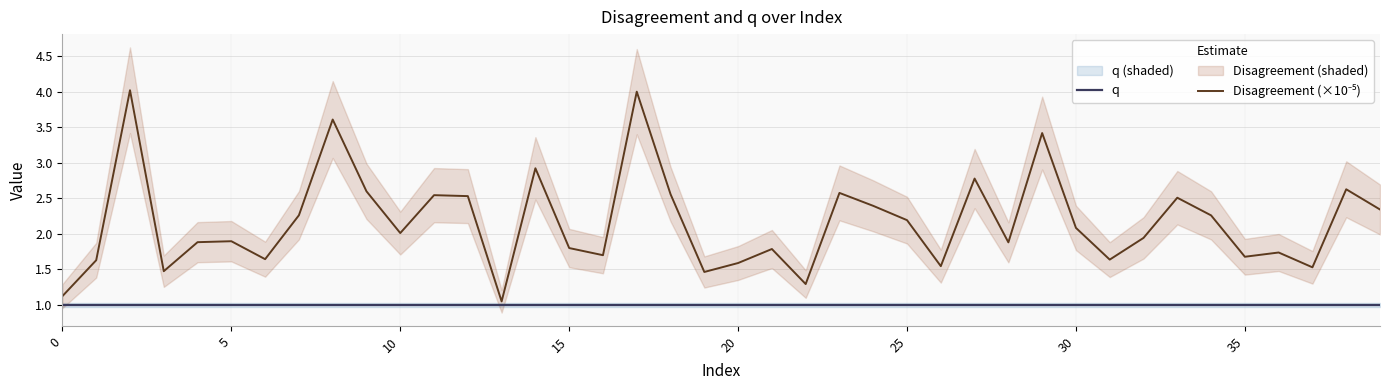

At how many categories does at least one series exceed 2?

20